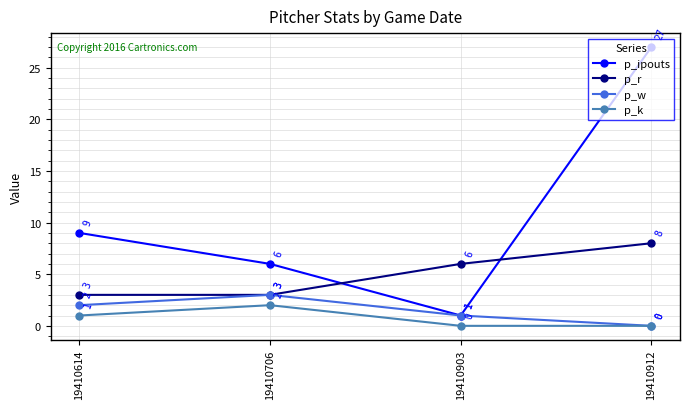

Count the number of categories in the chart.

4